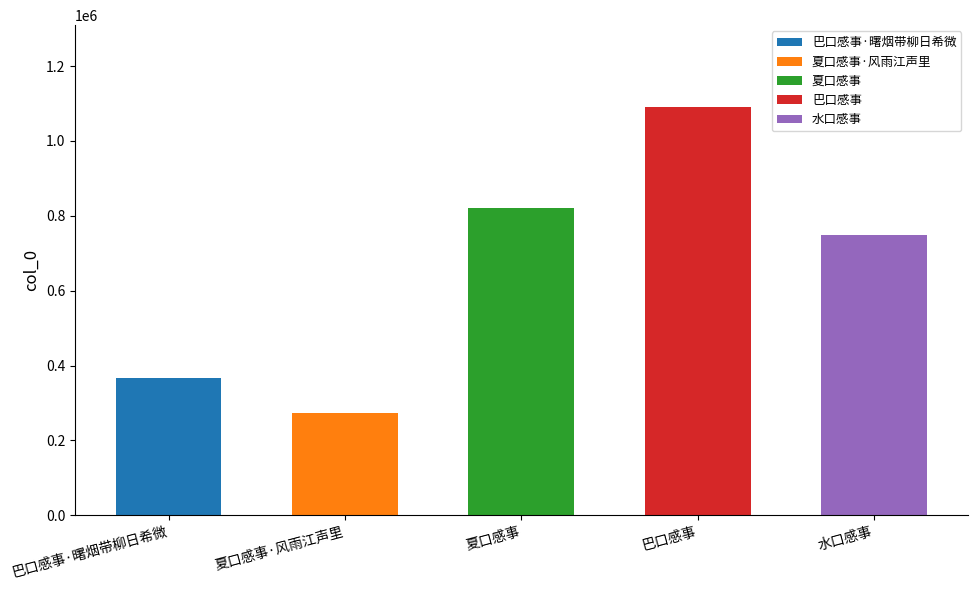

Reading left to right, what are all the values shown in this chart?

巴口感事·曙烟带柳日希微=367900	夏口感事·风雨江声里=271817	夏口感事=819730	巴口感事=1091003	水口感事=747592